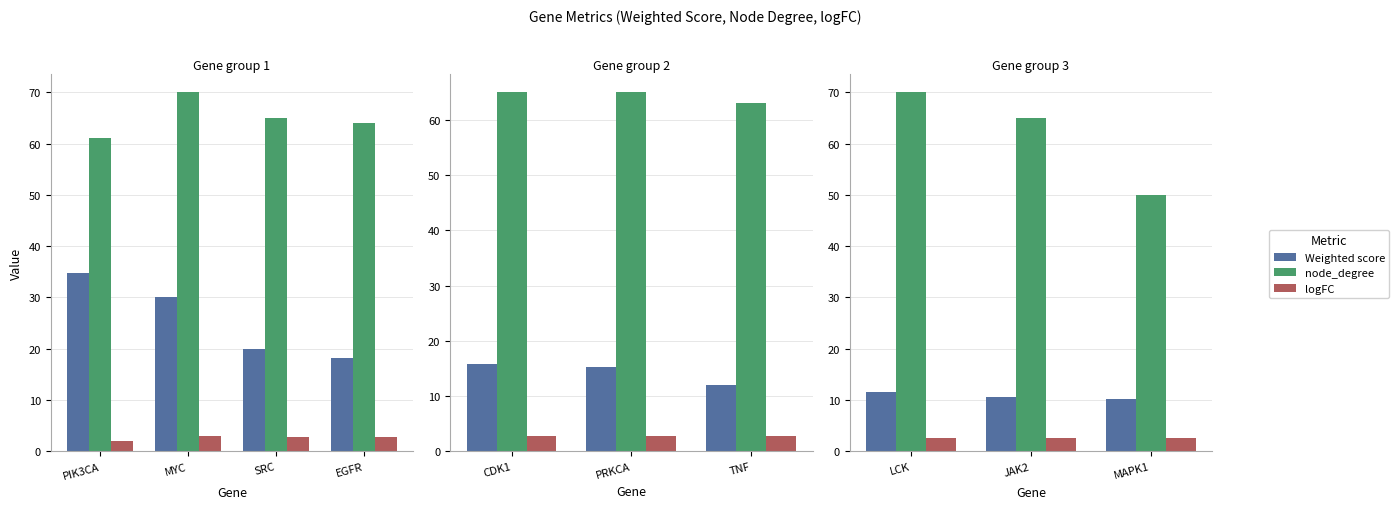

True or false: Weighted score has a value of 4.2 at JAK2.

False